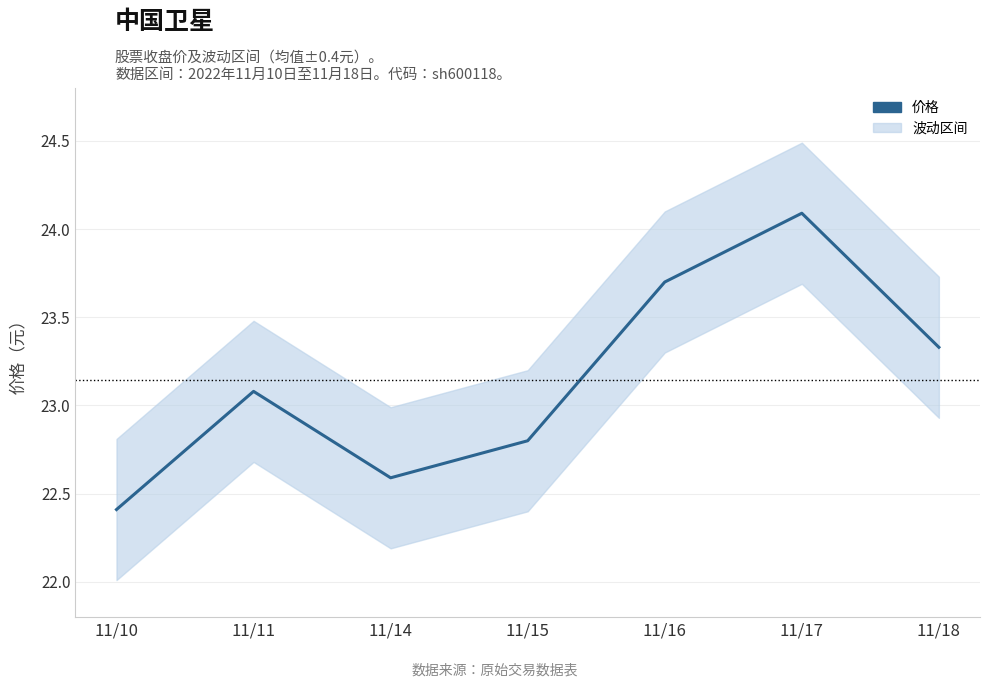

What is the average value?

23.1